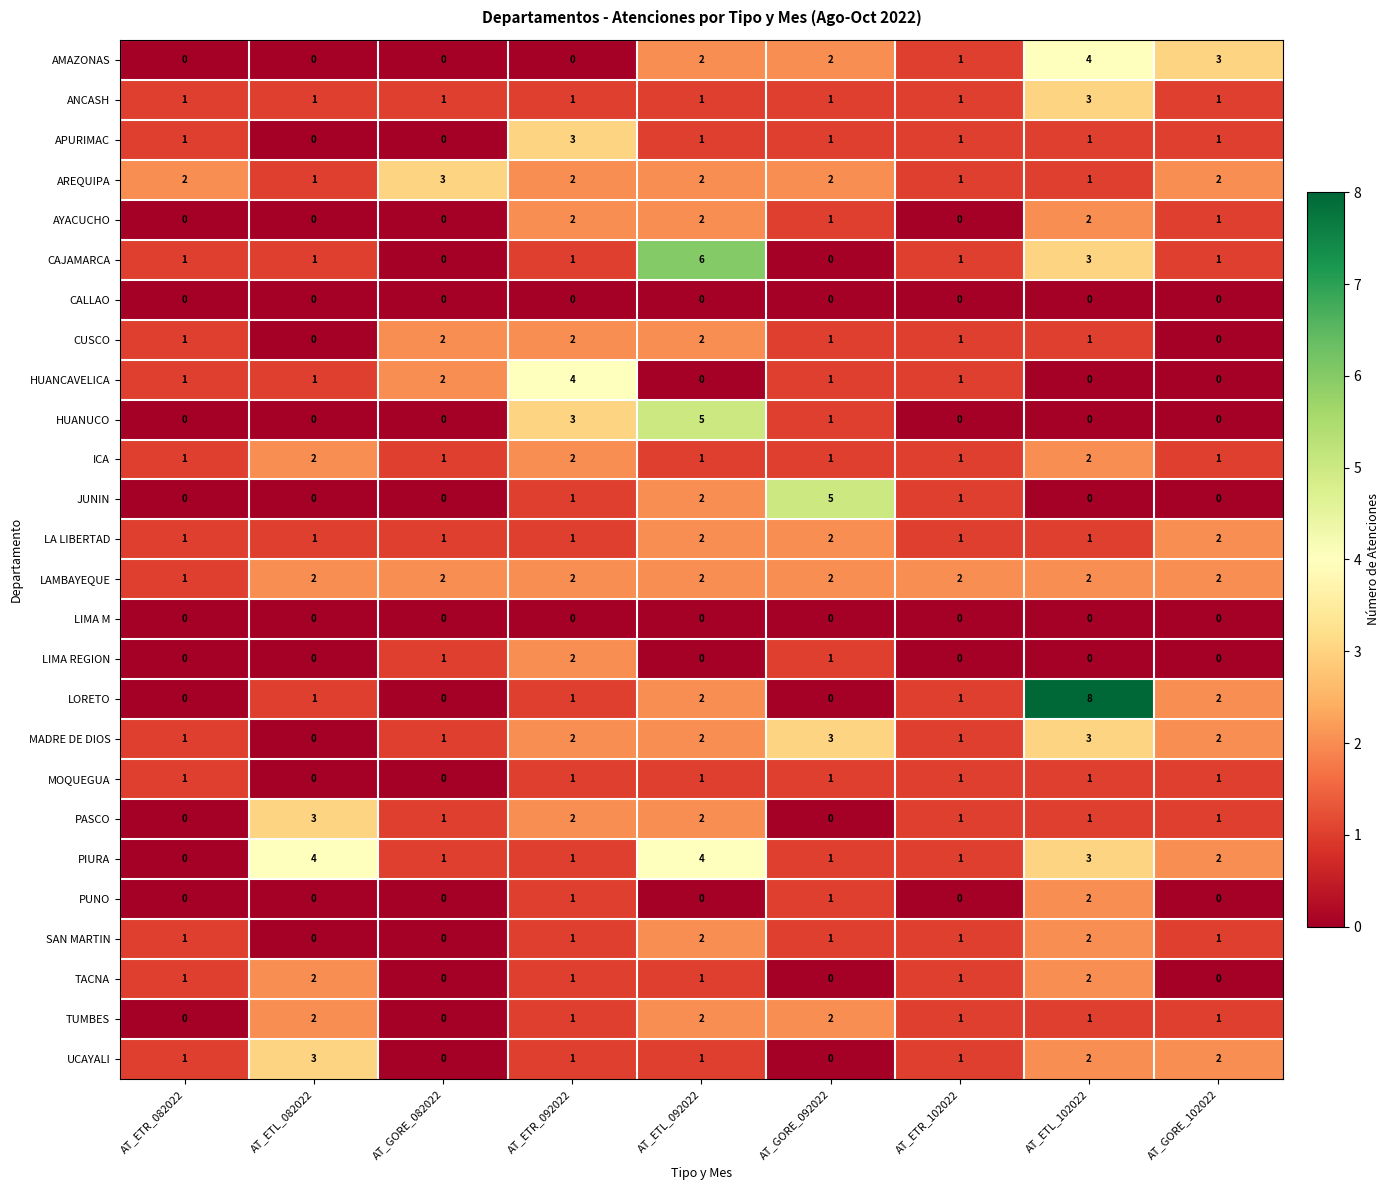

The value of PIURA at AT_GORE_102022 is 2. True or false?

True